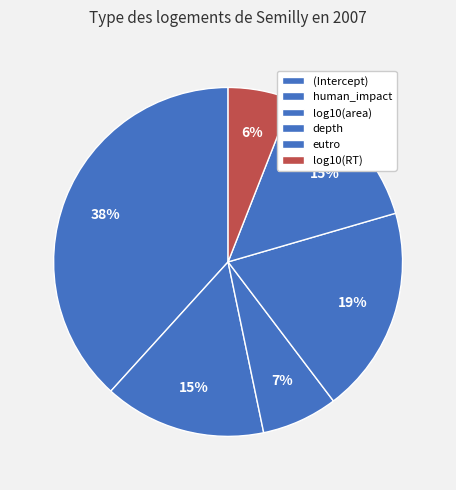

Is it true that (Intercept) is 38% of the pie?

True